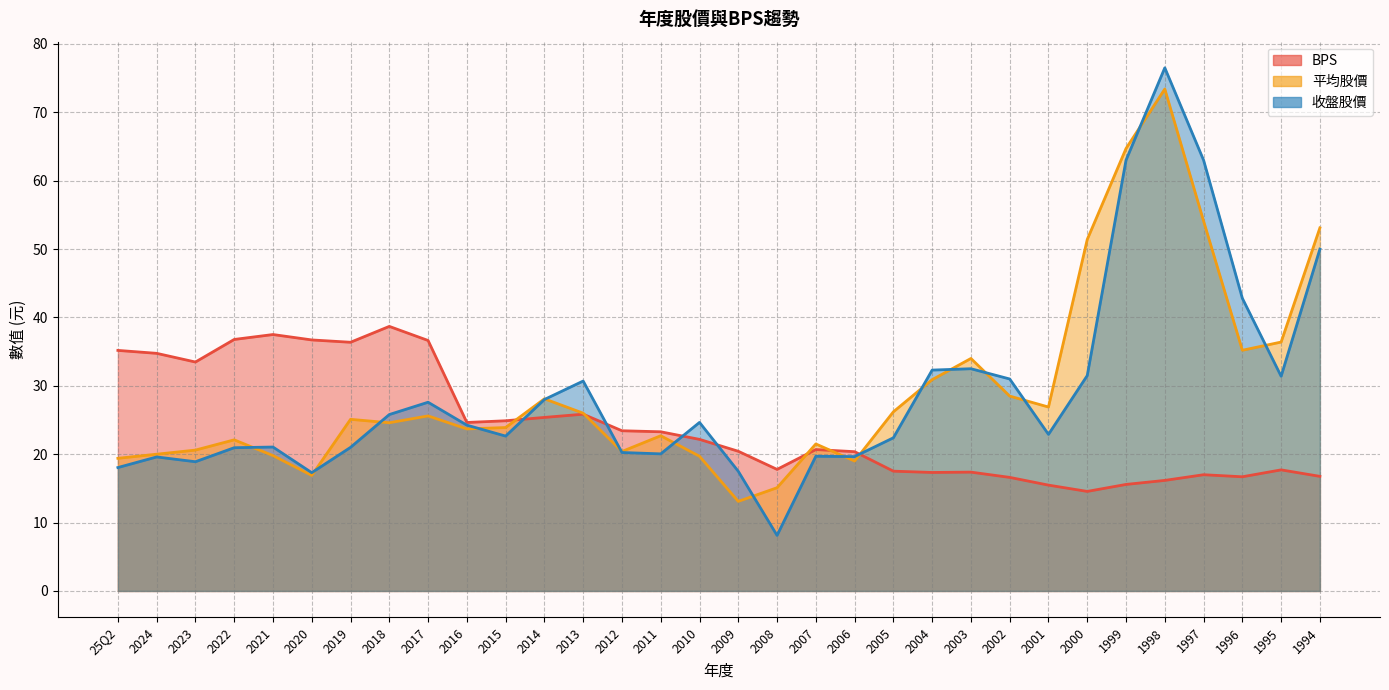

At which label is BPS closest to 26?

2013